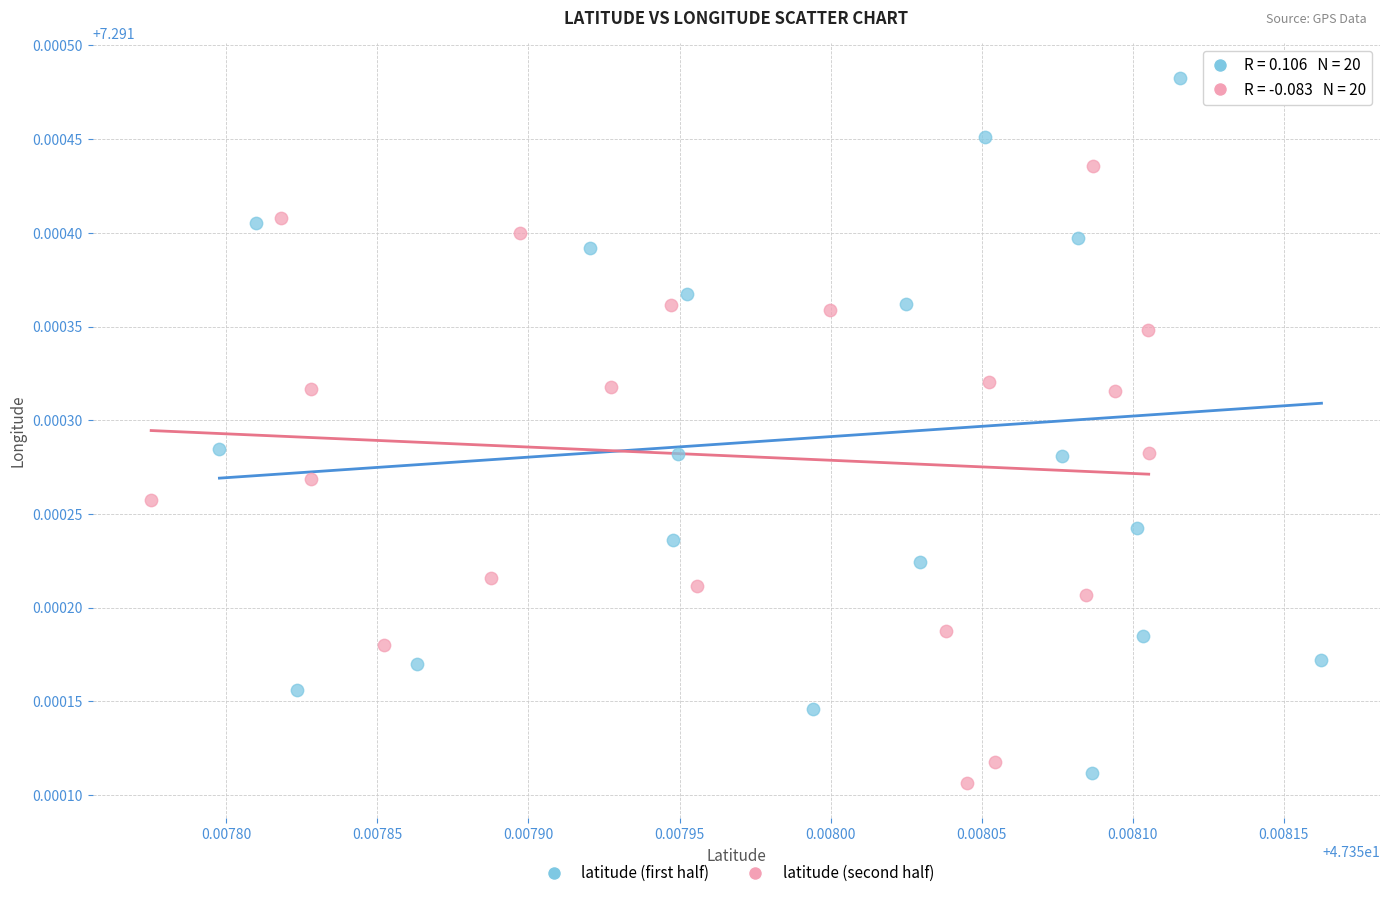

Which series reaches the maximum Y coordinate?

latitude (first half)